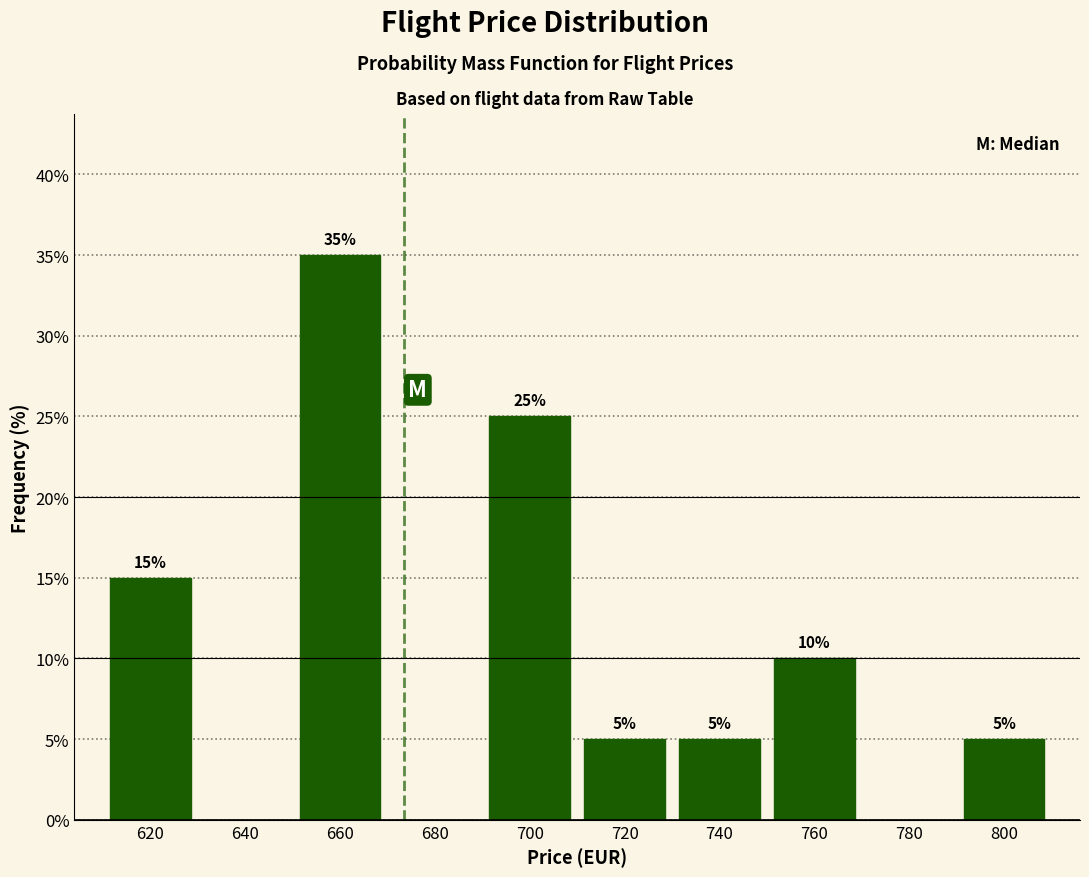

Reading left to right, transcribe all the data shown in this chart.

620=15	640=0	660=35	680=0	700=25	720=5	740=5	760=10	780=0	800=5